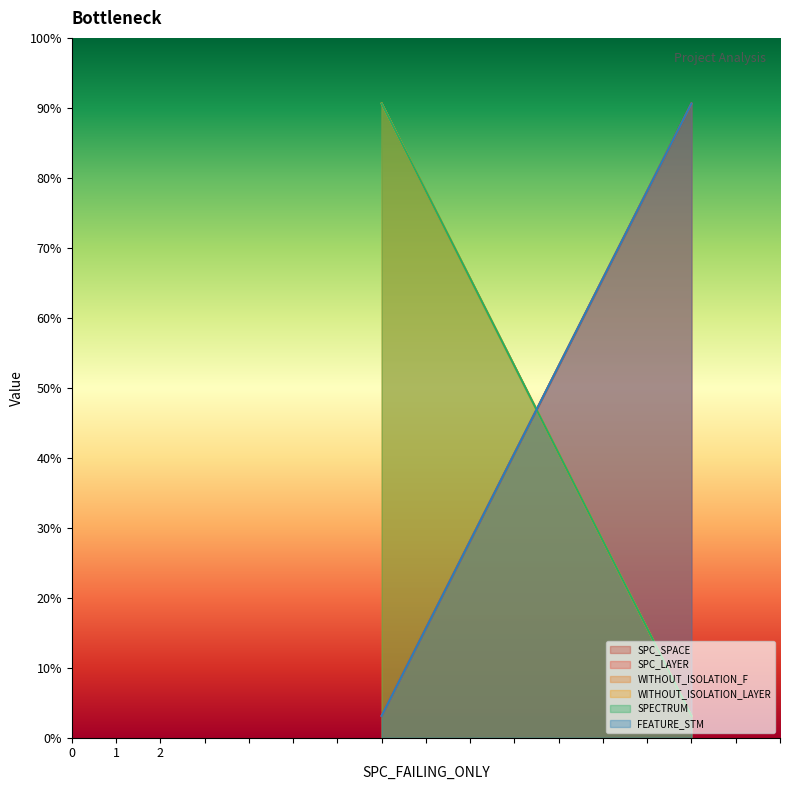

Which series has the widest spread of values?

SPC_SPACE